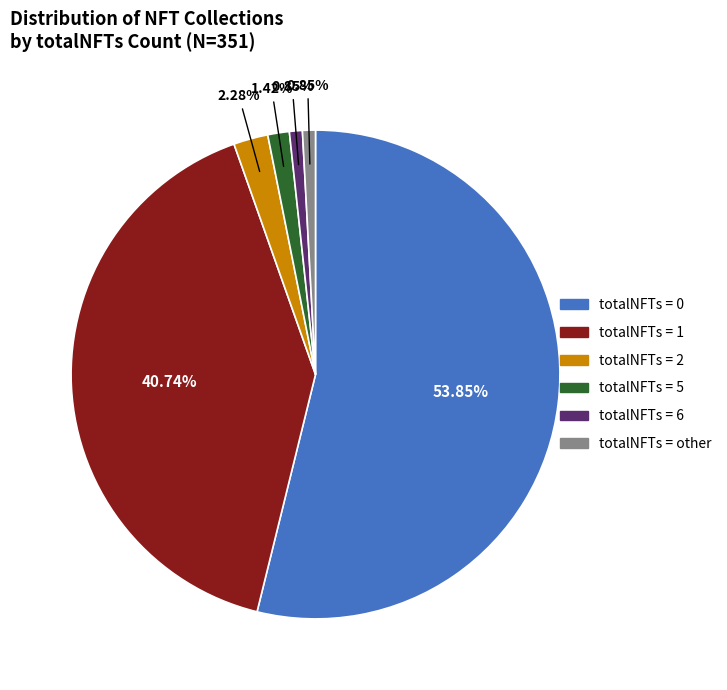

What is the majority slice?

totalNFTs = 0